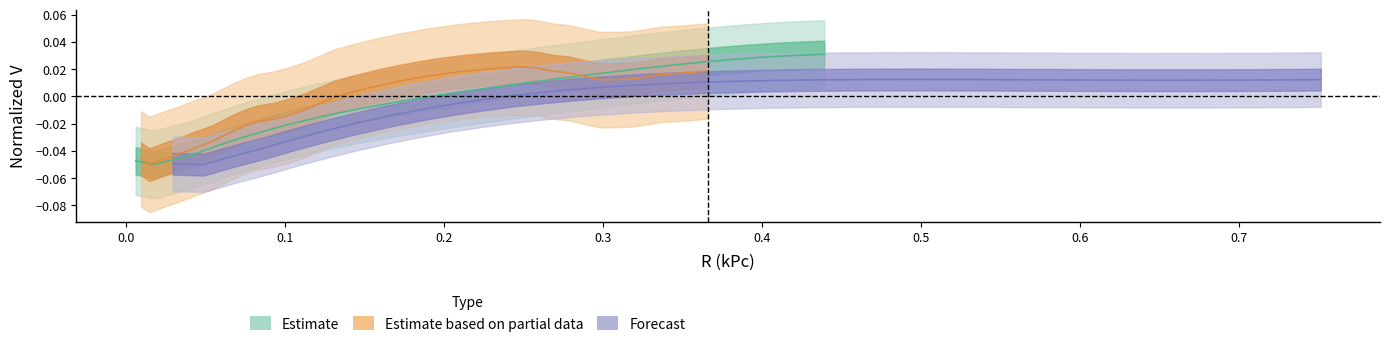

The NGC4192_V series shows 0.0 at 28. True or false?

False